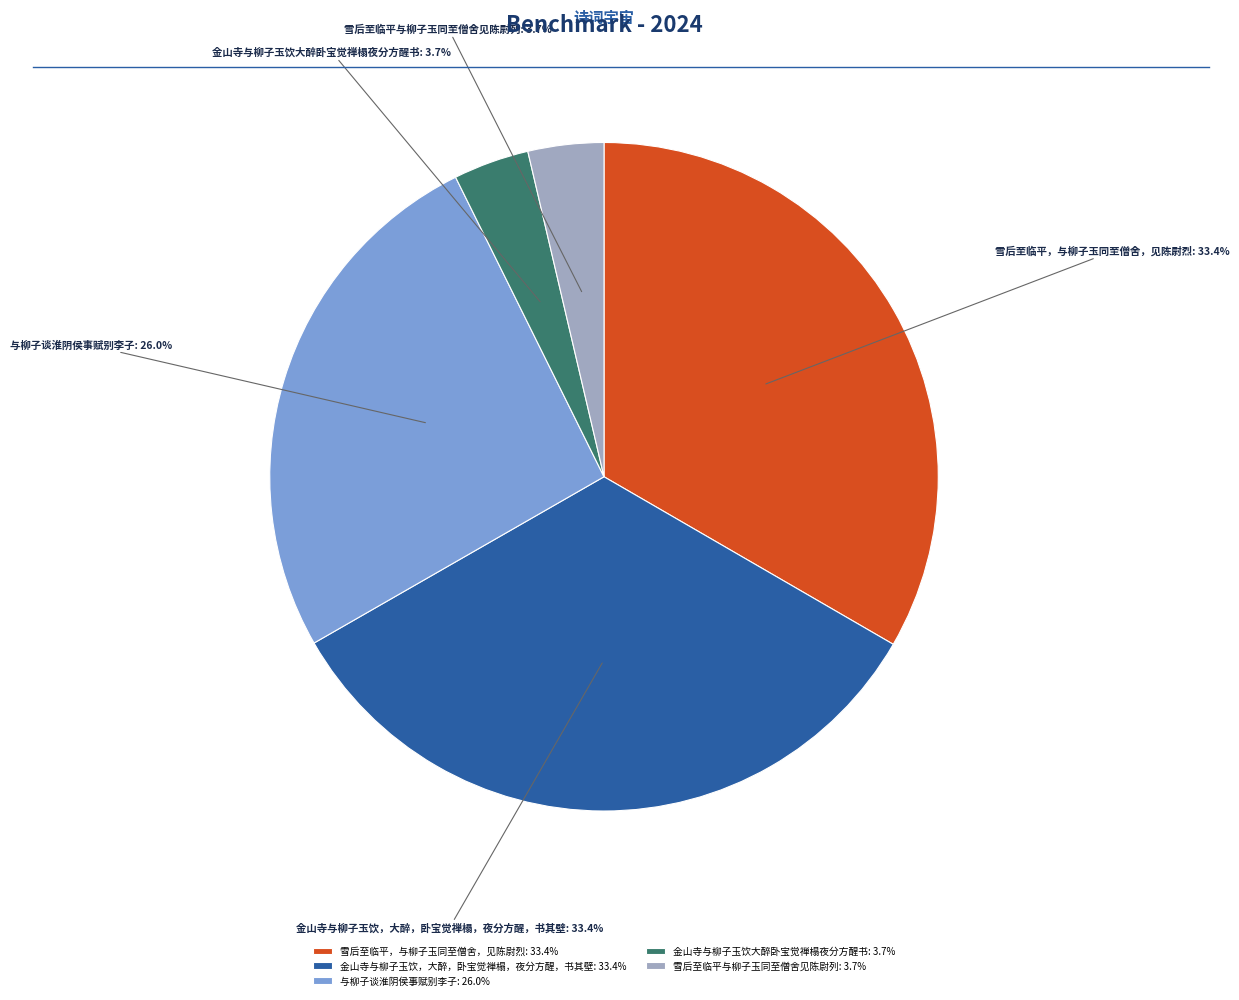

To the nearest percent, what is the average slice percentage?

20%